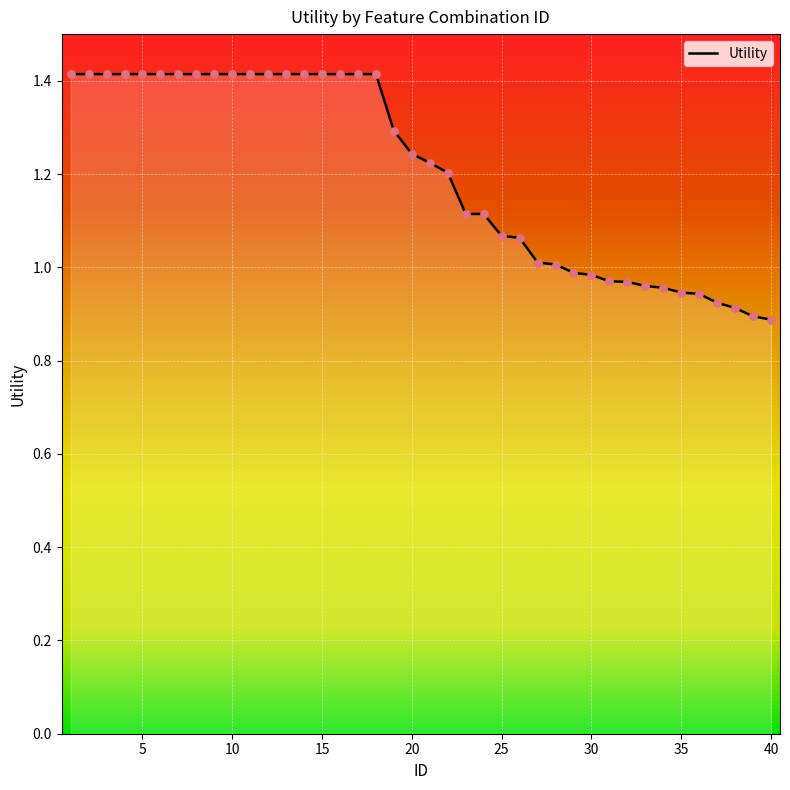

What is the maximum value shown in the chart?

1.4